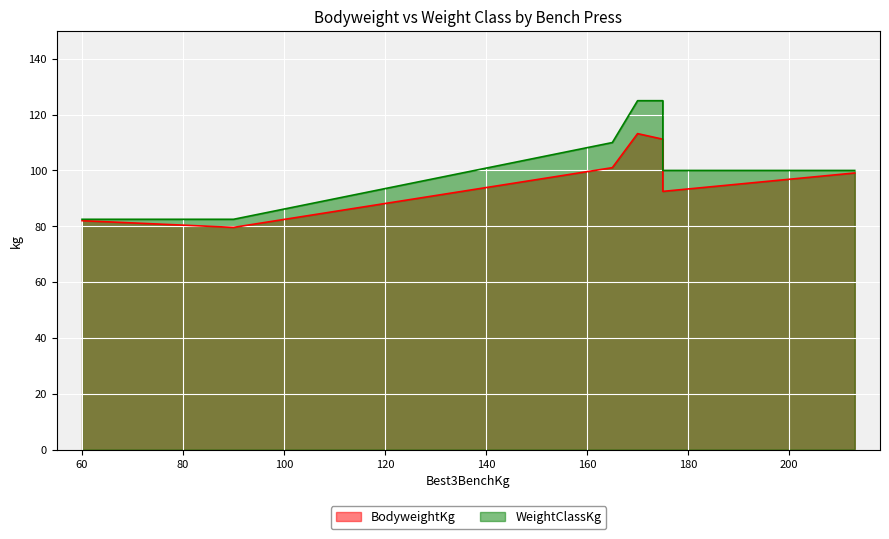

Which series has the widest spread of values?

WeightClassKg